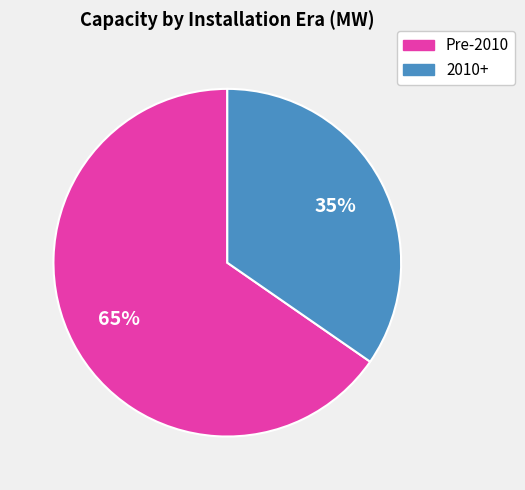

How many segments does this pie chart have?

2